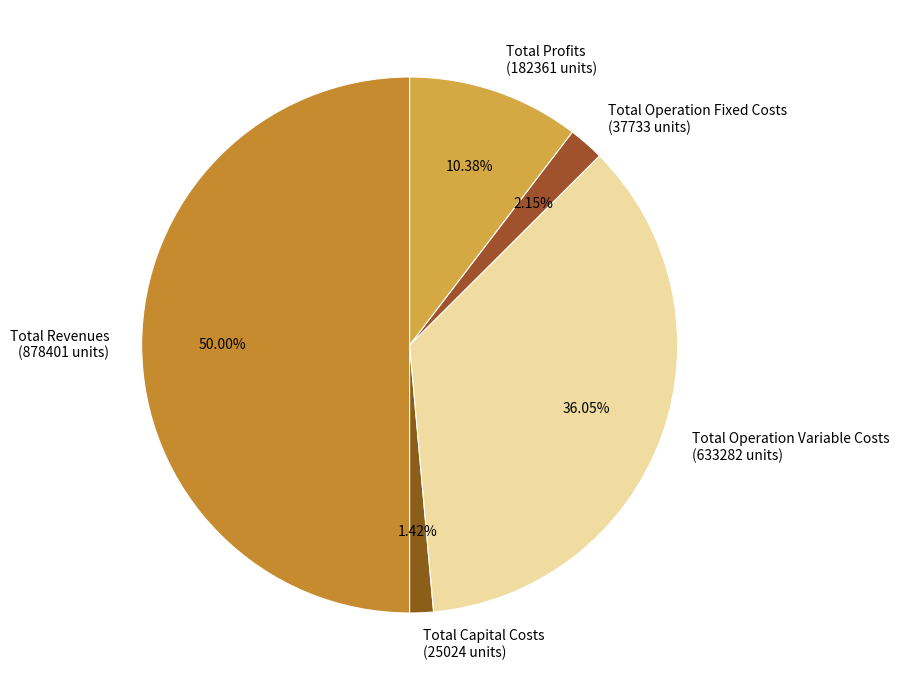

To the nearest percent, what portion does Total Profits represent?

10%